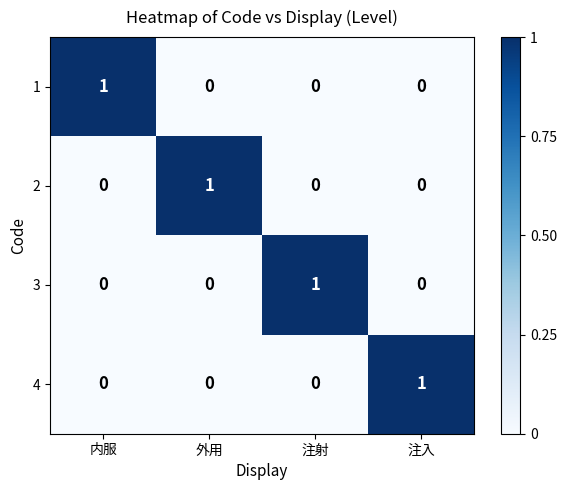

At how many categories does at least one series exceed 0?

4